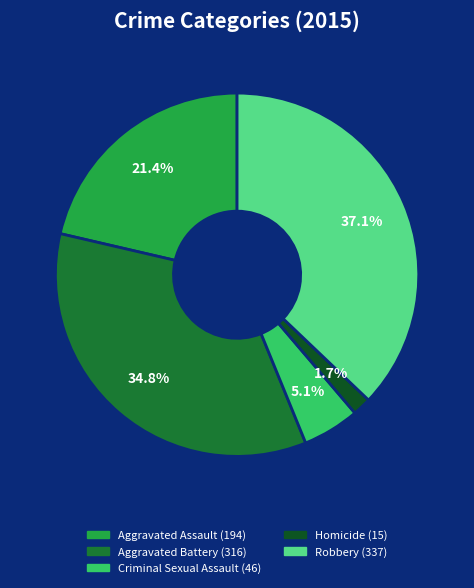

What is the smallest slice in the pie chart?

Homicide